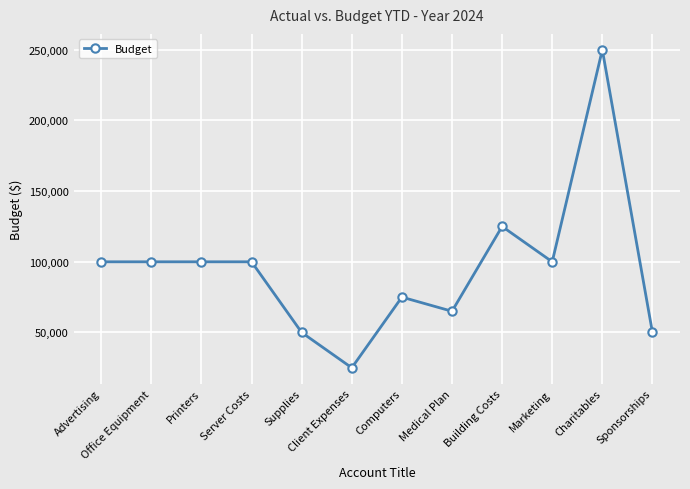

What is the greatest value displayed?

250000